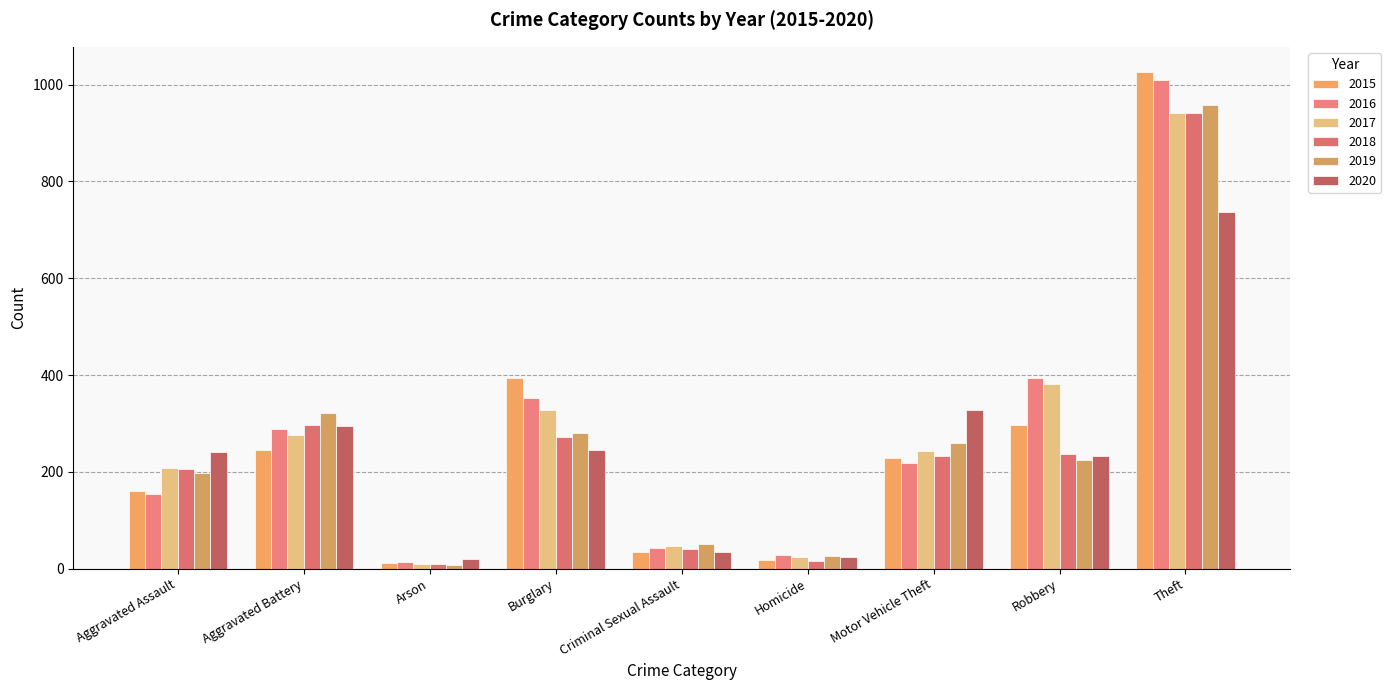

Reading left to right, extract all data points from this chart.

2015: Aggravated Assault=160	Aggravated Battery=246	Arson=11	Burglary=393	Criminal Sexual Assault=34	Homicide=17	Motor Vehicle Theft=228	Robbery=297	Theft=1027
2016: Aggravated Assault=154	Aggravated Battery=288	Arson=13	Burglary=352	Criminal Sexual Assault=43	Homicide=29	Motor Vehicle Theft=218	Robbery=394	Theft=1009
2017: Aggravated Assault=207	Aggravated Battery=277	Arson=9	Burglary=327	Criminal Sexual Assault=47	Homicide=24	Motor Vehicle Theft=243	Robbery=381	Theft=941
2018: Aggravated Assault=206	Aggravated Battery=297	Arson=9	Burglary=273	Criminal Sexual Assault=40	Homicide=15	Motor Vehicle Theft=232	Robbery=237	Theft=941
2019: Aggravated Assault=197	Aggravated Battery=321	Arson=8	Burglary=281	Criminal Sexual Assault=51	Homicide=27	Motor Vehicle Theft=260	Robbery=224	Theft=959
2020: Aggravated Assault=242	Aggravated Battery=294	Arson=20	Burglary=245	Criminal Sexual Assault=35	Homicide=24	Motor Vehicle Theft=328	Robbery=233	Theft=736